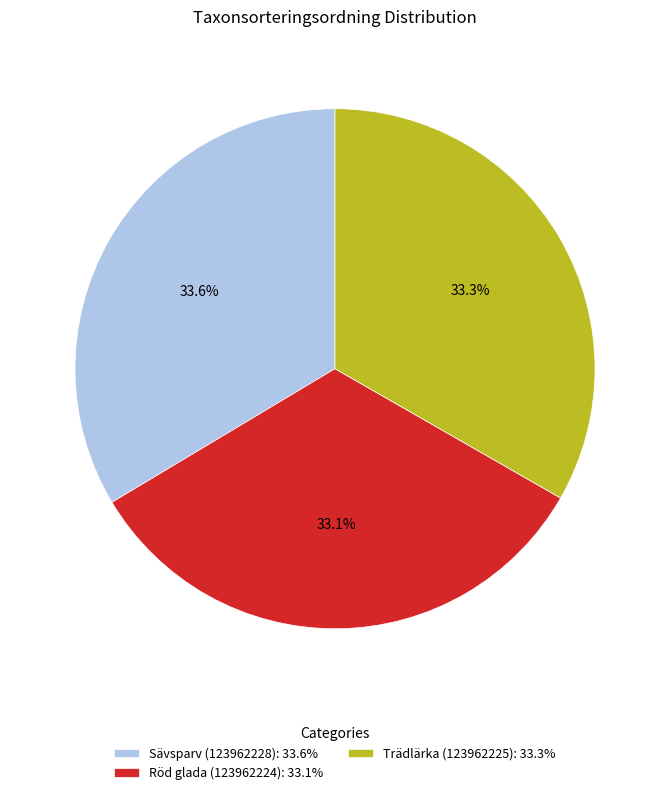

To the nearest percent, what is the combined percentage of Trädlärka (123962225) and Röd glada (123962224)?

66%